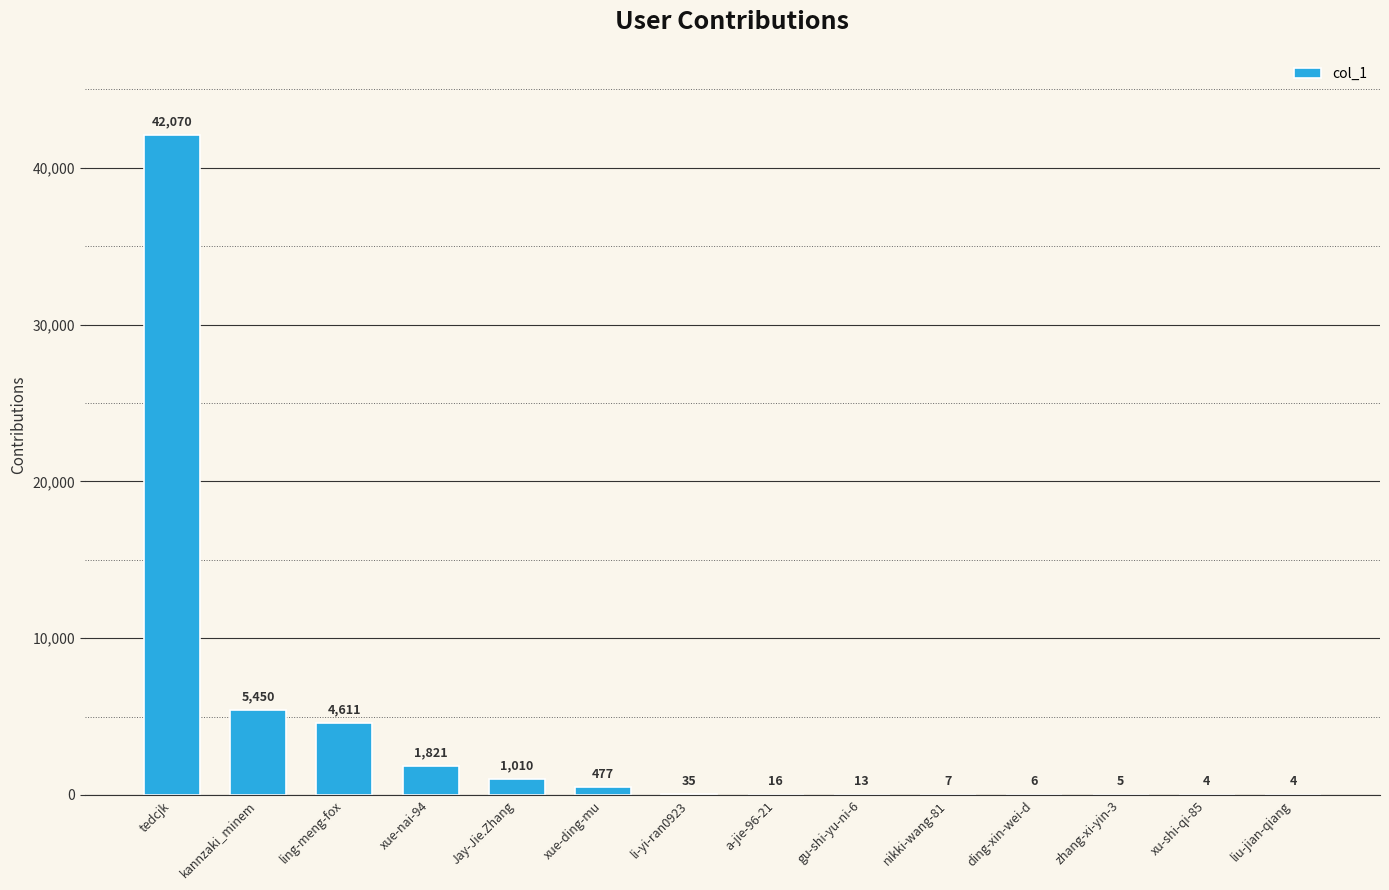

What is the sum of the values at nikki-wang-81 and li-yi-ran0923?

42